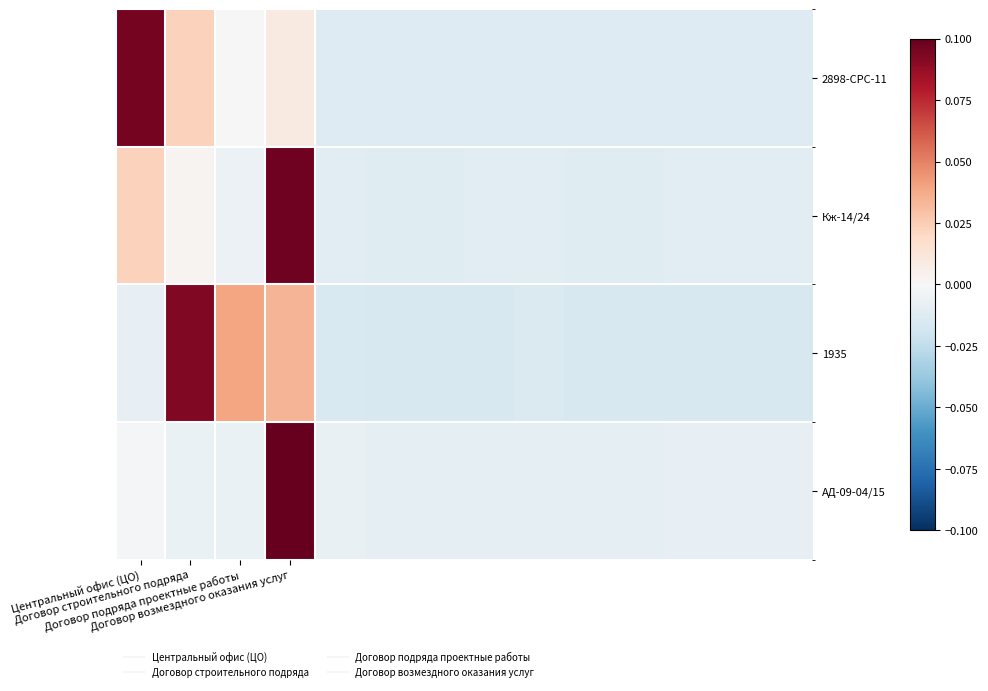

Reading left to right, list all the values displayed in this chart.

2898-СРС-11: 0.1	0.0	-0.0	0.0	-0.0	-0.0	-0.0	-0.0	-0.0	-0.0	-0.0	-0.0	-0.0	-0.0
Кж-14/24: 0.0	0.0	-0.0	0.1	-0.0	-0.0	-0.0	-0.0	-0.0	-0.0	-0.0	-0.0	-0.0	-0.0
1935: -0.0	0.1	0.0	0.0	-0.0	-0.0	-0.0	-0.0	-0.0	-0.0	-0.0	-0.0	-0.0	-0.0
АД-09-04/15: -0.0	-0.0	-0.0	0.1	-0.0	-0.0	-0.0	-0.0	-0.0	-0.0	-0.0	-0.0	-0.0	-0.0